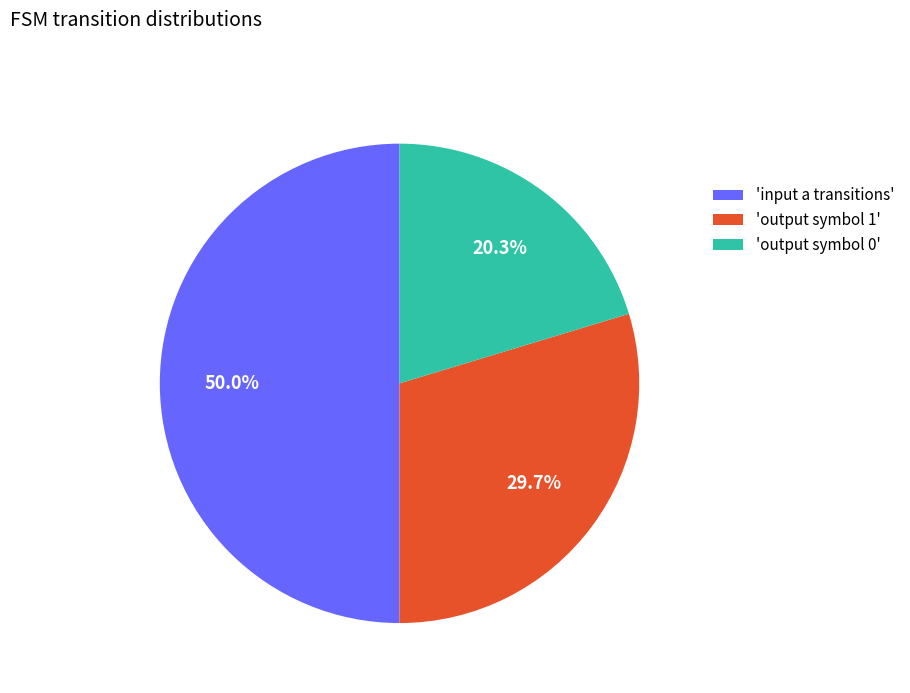

Is 'output symbol 0' the majority of the pie?

No